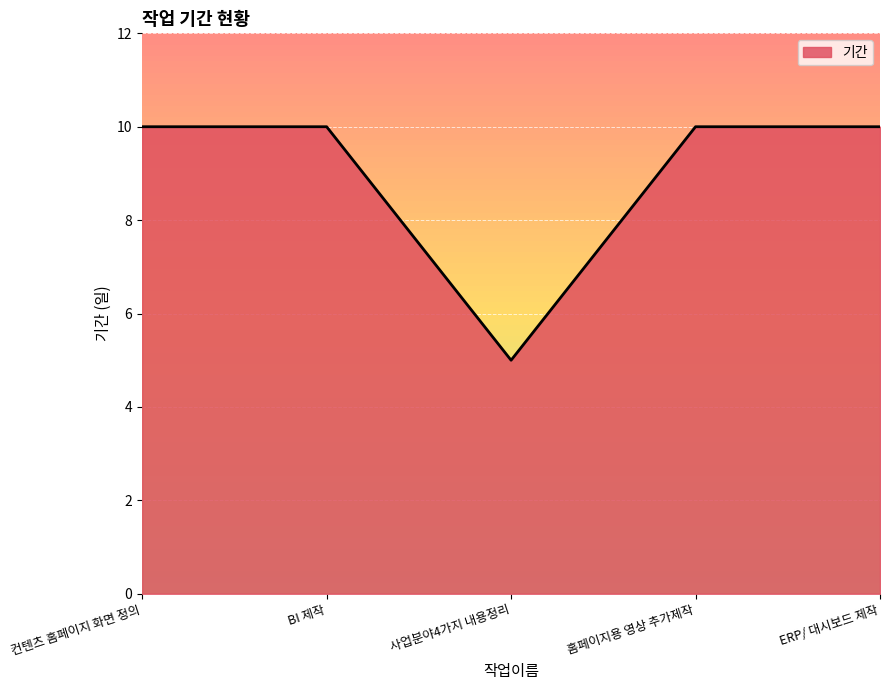

What position from the left is 사업분야4가지 내용정리?

3